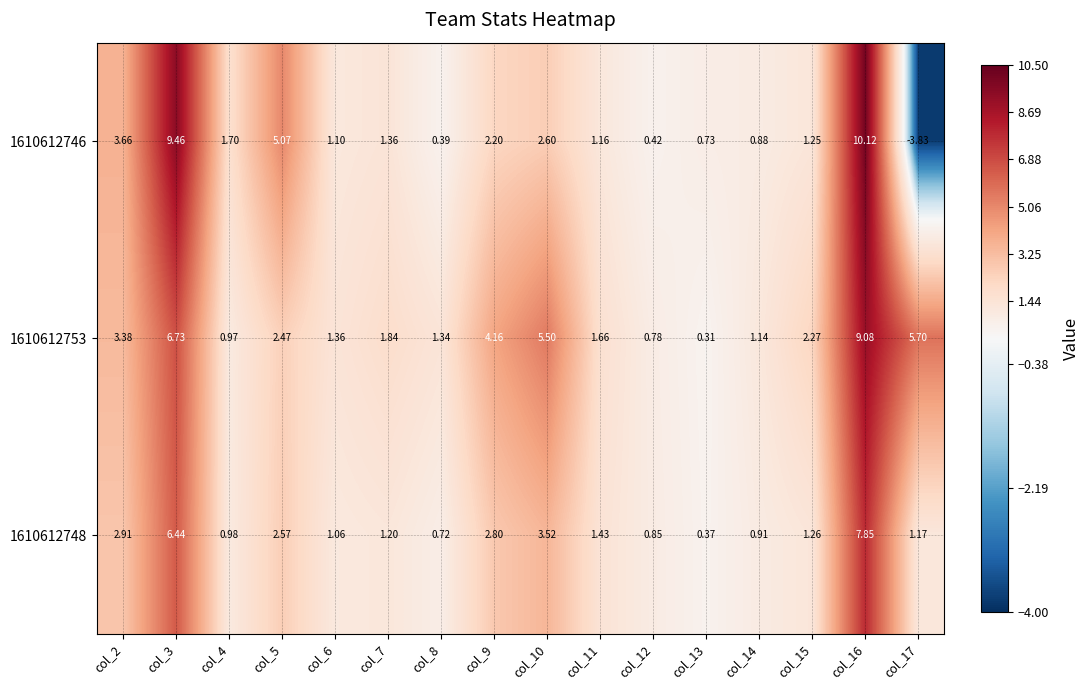

Between col_7 and col_16, which series saw the biggest shift?

1610612746